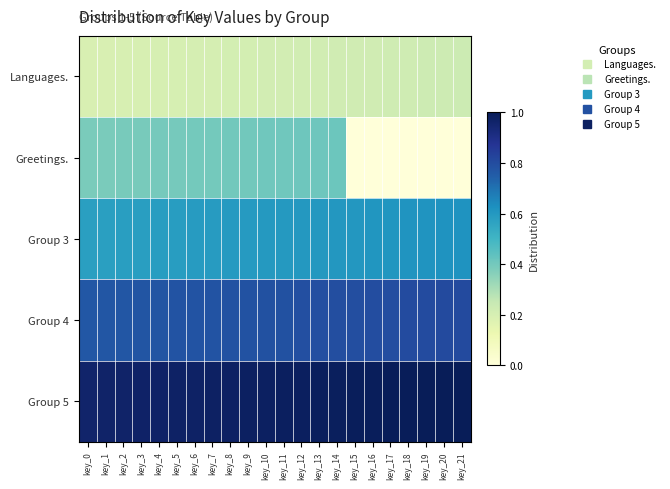

Between key_21 and key_10, which is larger?

key_21